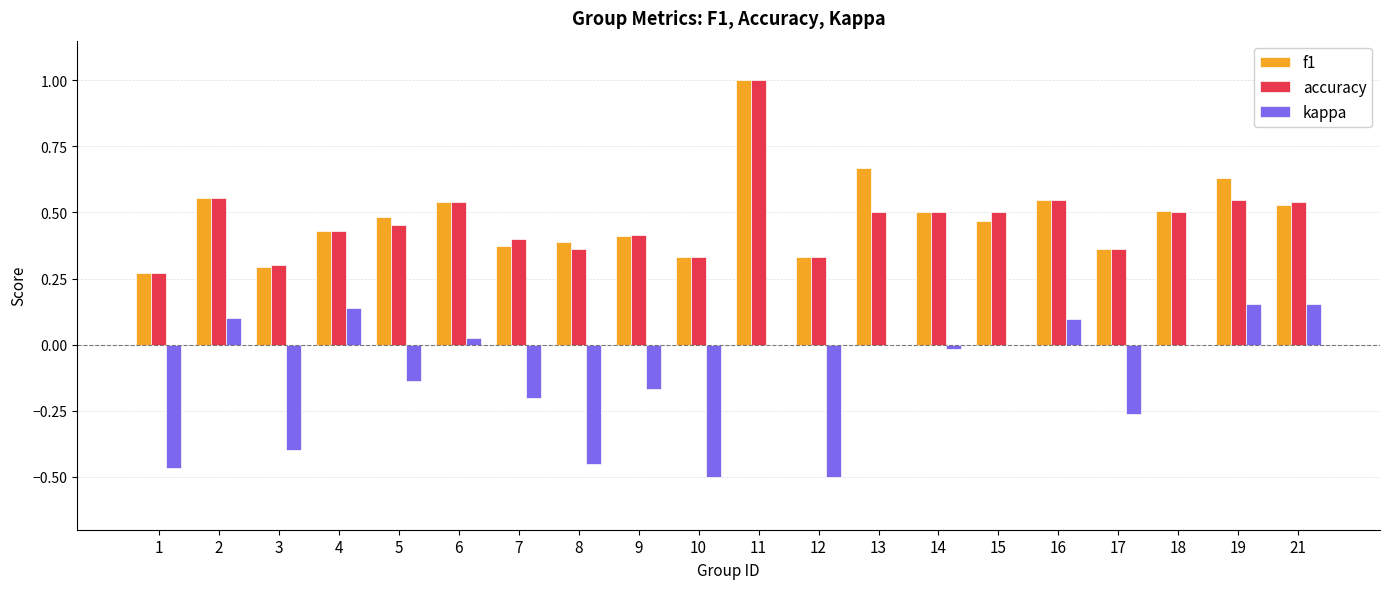

Which category has the highest value across all series?

11